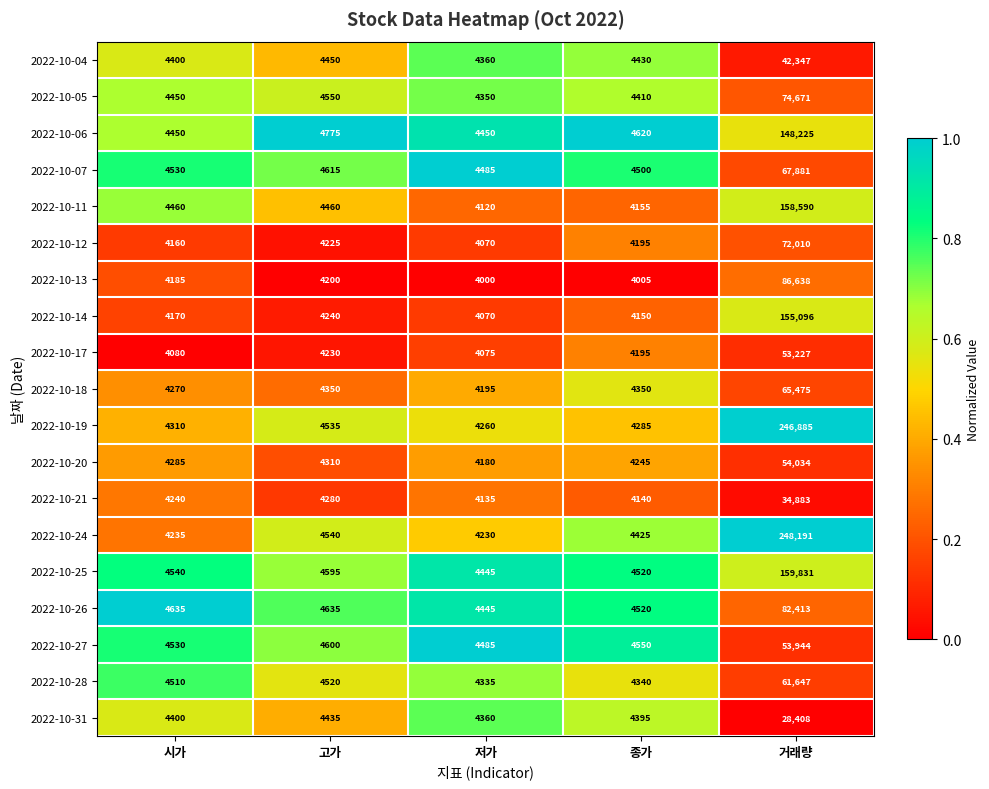

At which label does 2022-10-17 first exceed 4195?

고가